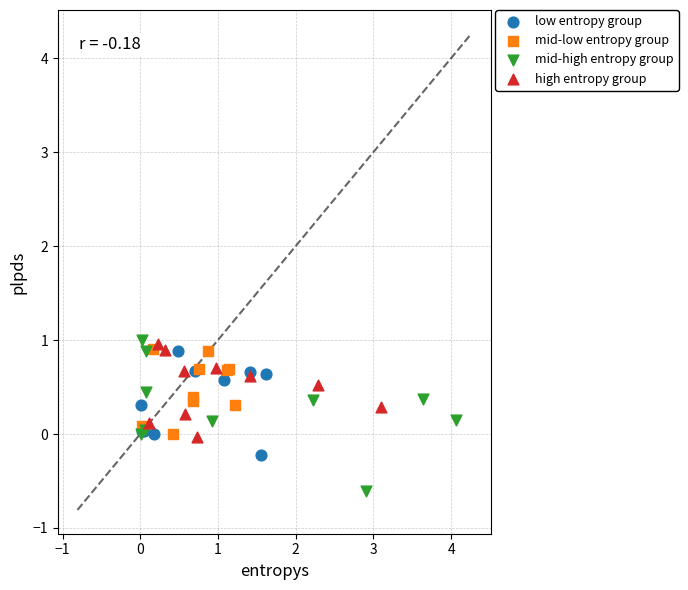

Which series contains the lowest Y value?

mid-high entropy group